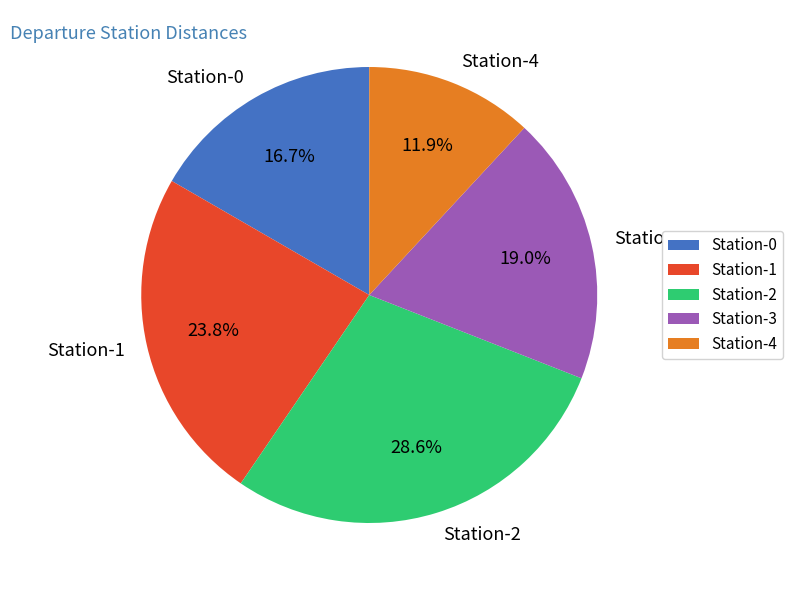

Combined, do Station-2 and Station-1 account for over 50%?

Yes